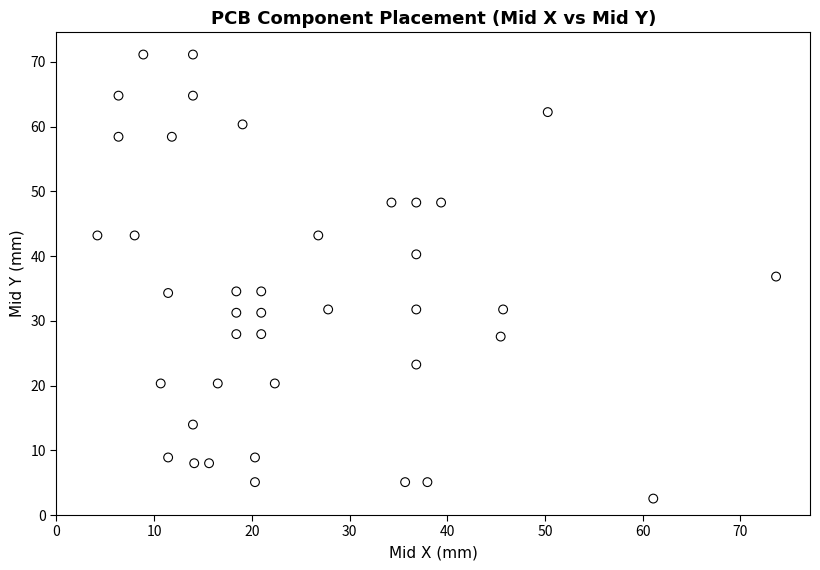

What is the range of X values (max minus min)?

69.5